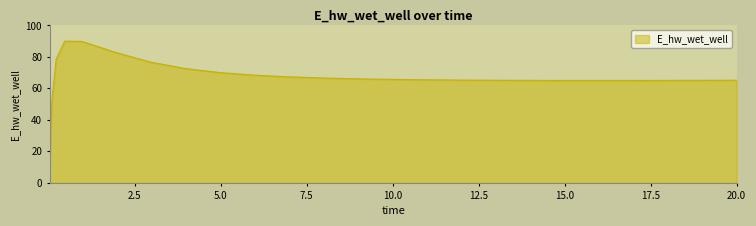

What is the difference between the maximum and minimum values?

80.0